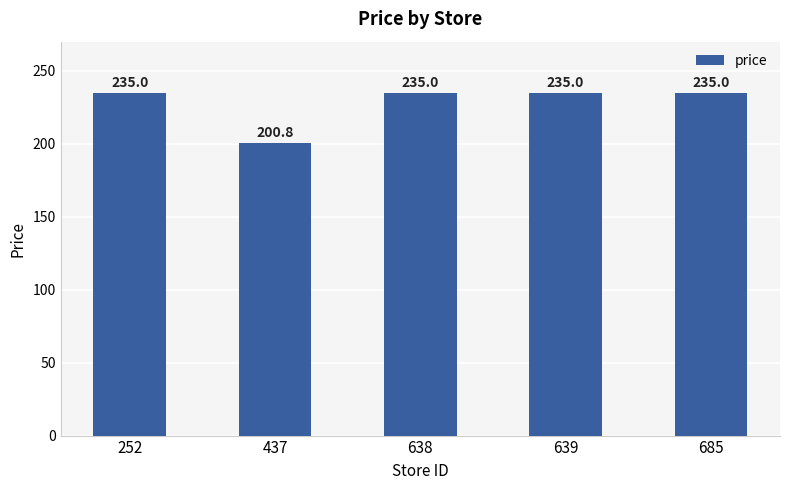

Are the bars horizontal?

No